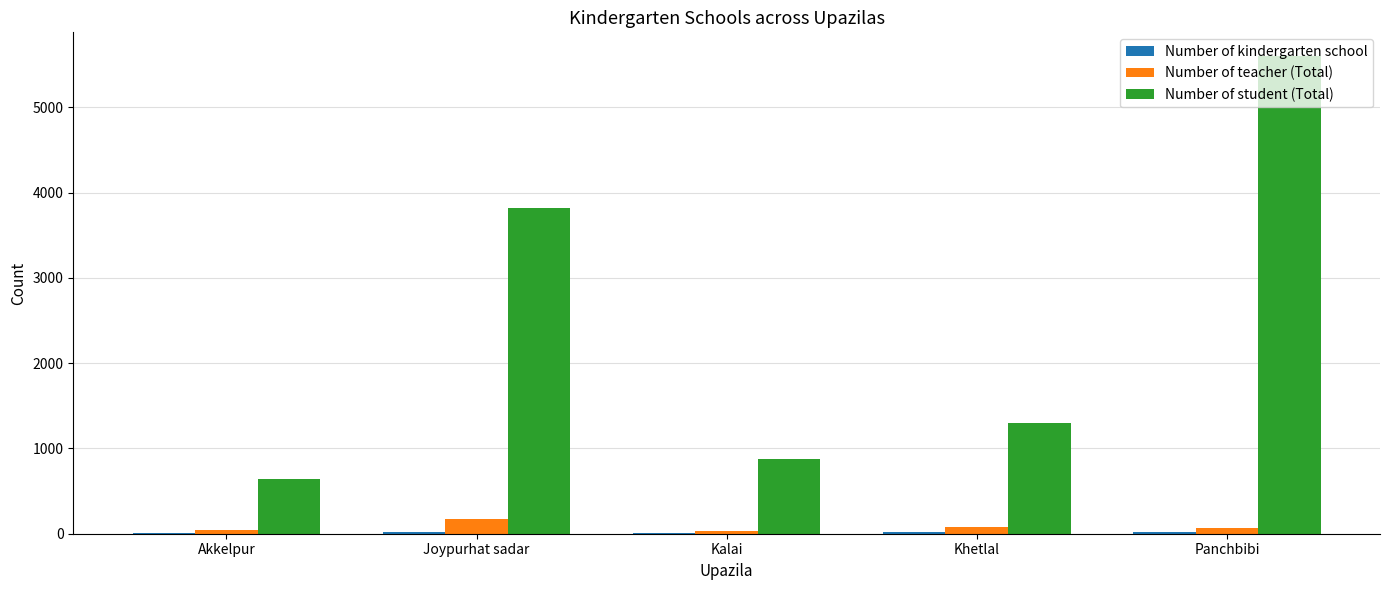

Is it true that Number of student (Total) equals 2248 at Khetlal?

False